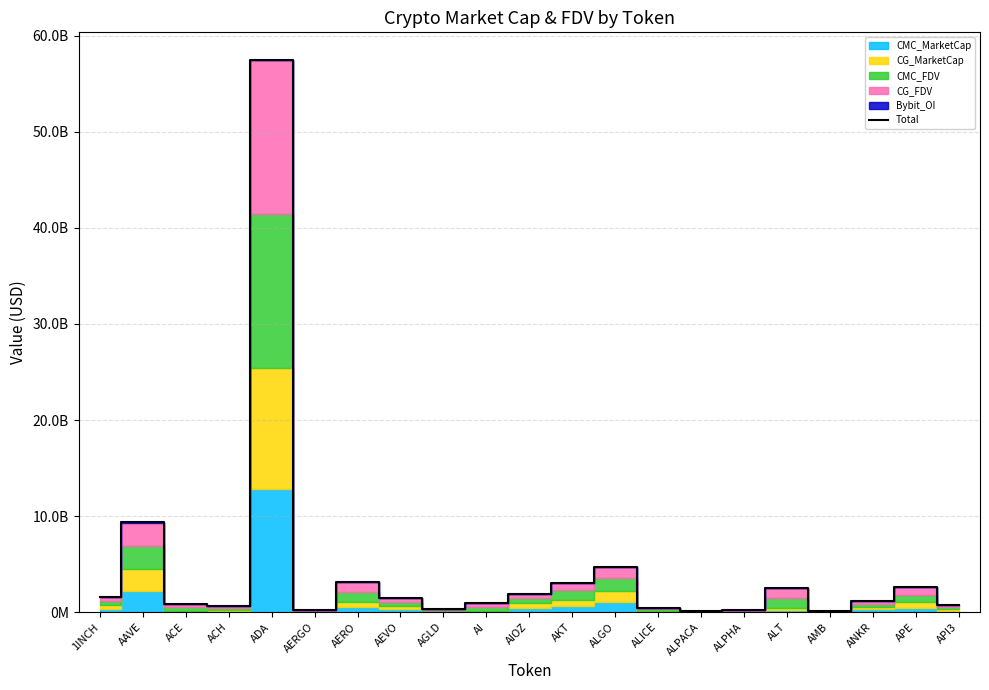

What is the label of the 3rd point from the right?

ANKR